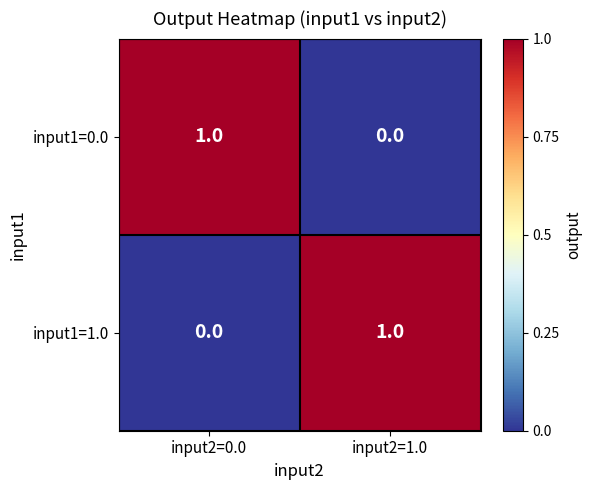

True or false: input1=1.0 has a value of 0 at input2=0.0.

True